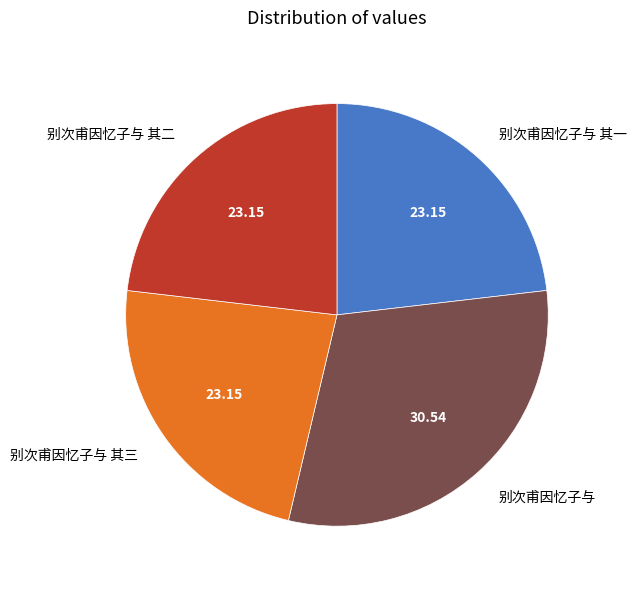

Combined, do 别次甫因忆子与 其二 and 别次甫因忆子与 其一 account for over 50%?

No